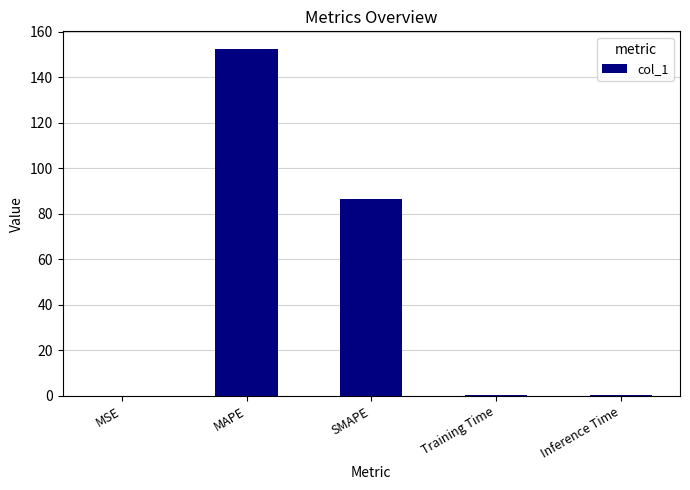

What is the maximum value shown in the chart?

152.6